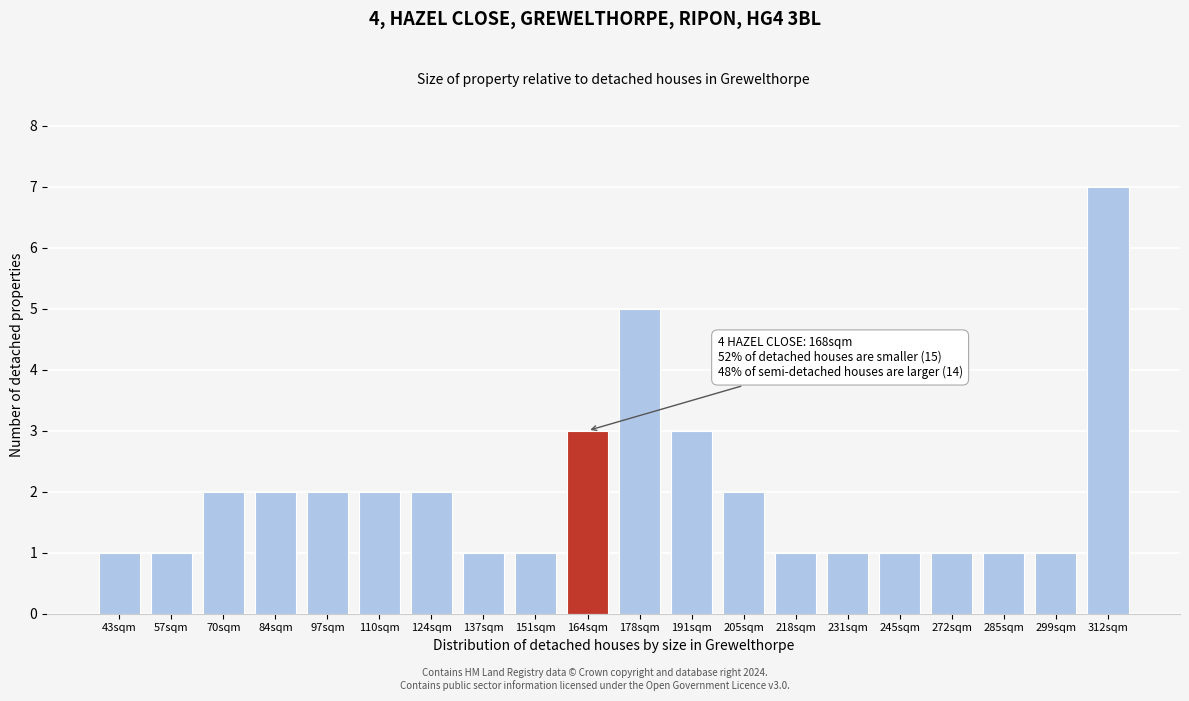

Reading left to right, extract all data points from this chart.

43sqm=1	57sqm=1	70sqm=2	84sqm=2	97sqm=2	110sqm=2	124sqm=2	137sqm=1	151sqm=1	164sqm=3	178sqm=5	191sqm=3	205sqm=2	218sqm=1	231sqm=1	245sqm=1	272sqm=1	285sqm=1	299sqm=1	312sqm=7